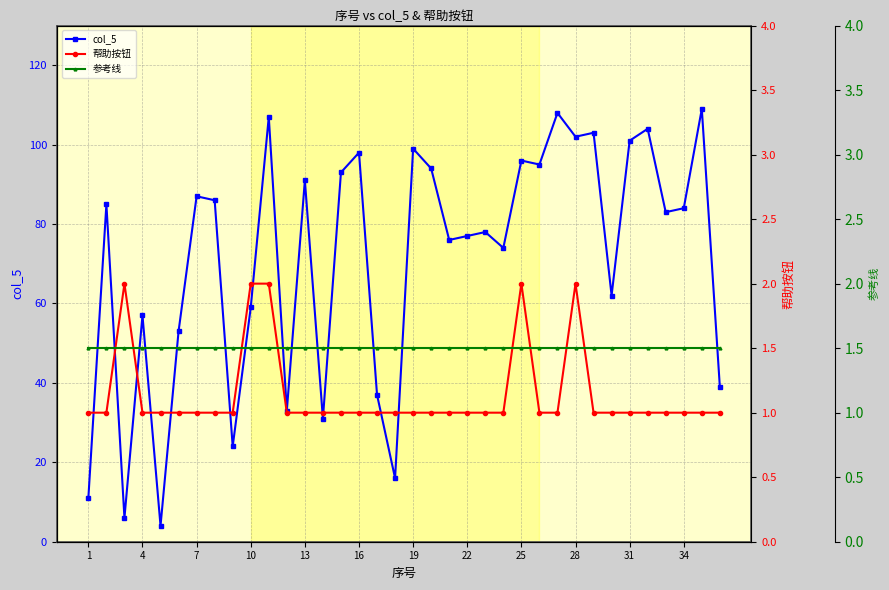

What is the smallest value displayed?

1.0